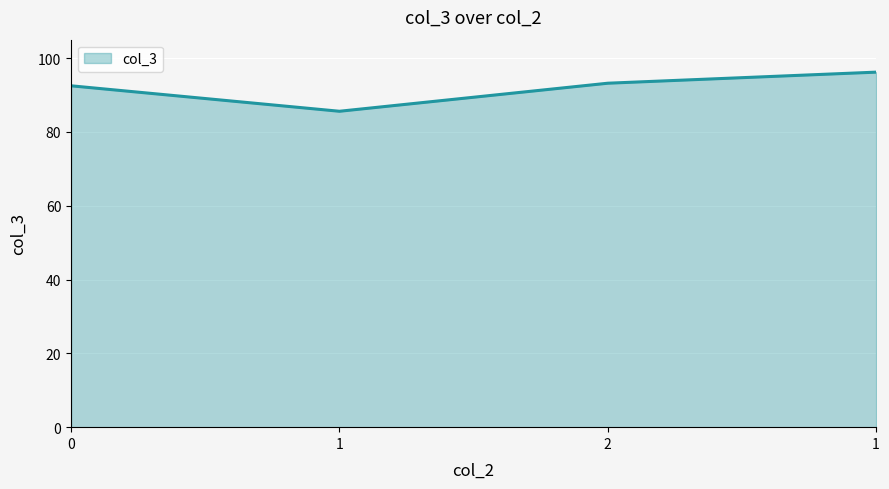

Reading right to left, list all the values displayed in this chart.

1=96.2	2=93.2	1=85.6	0=92.5